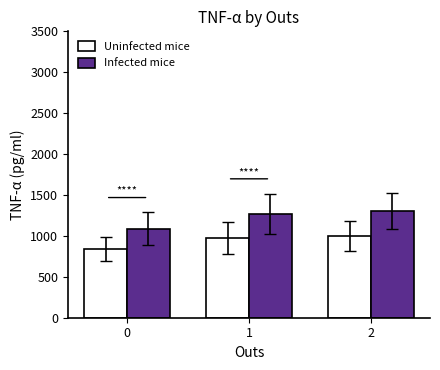

What is the difference between the maximum and minimum values in the Uninfected mice series?

162.5